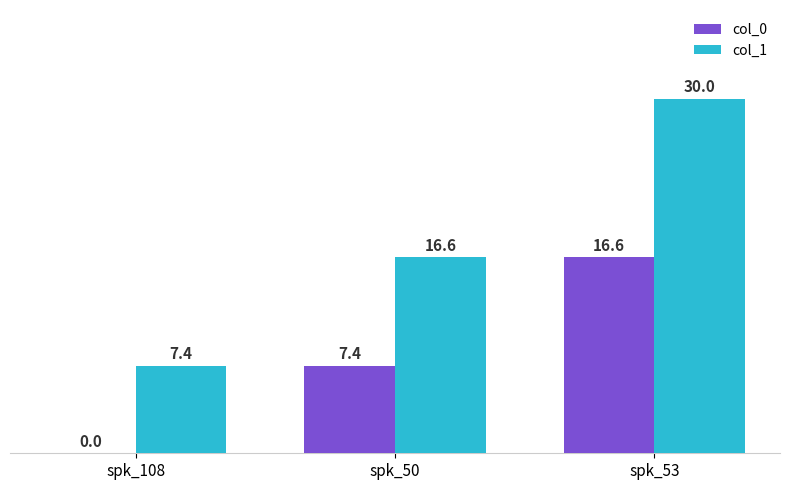

What is the maximum value for col_1?

30.0